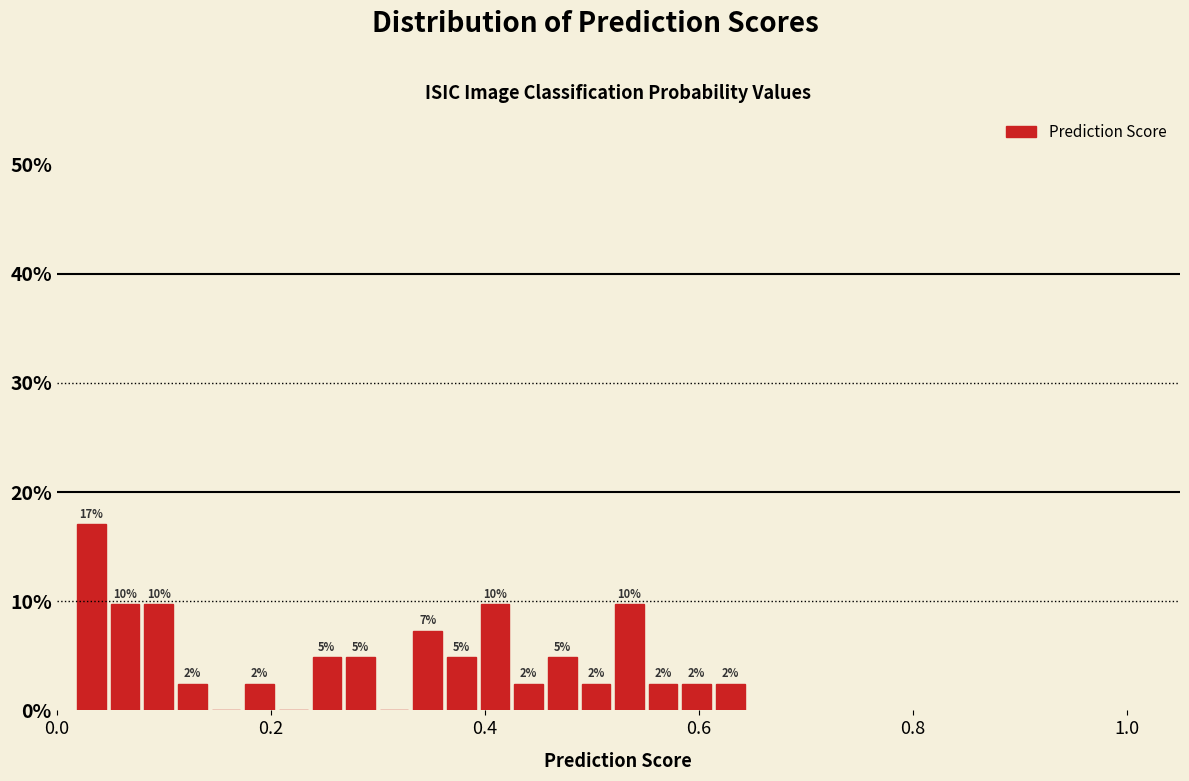

Around what value on the x-axis is the tallest bar? Give the approximate position of its centre, as read against the axis.

0.04